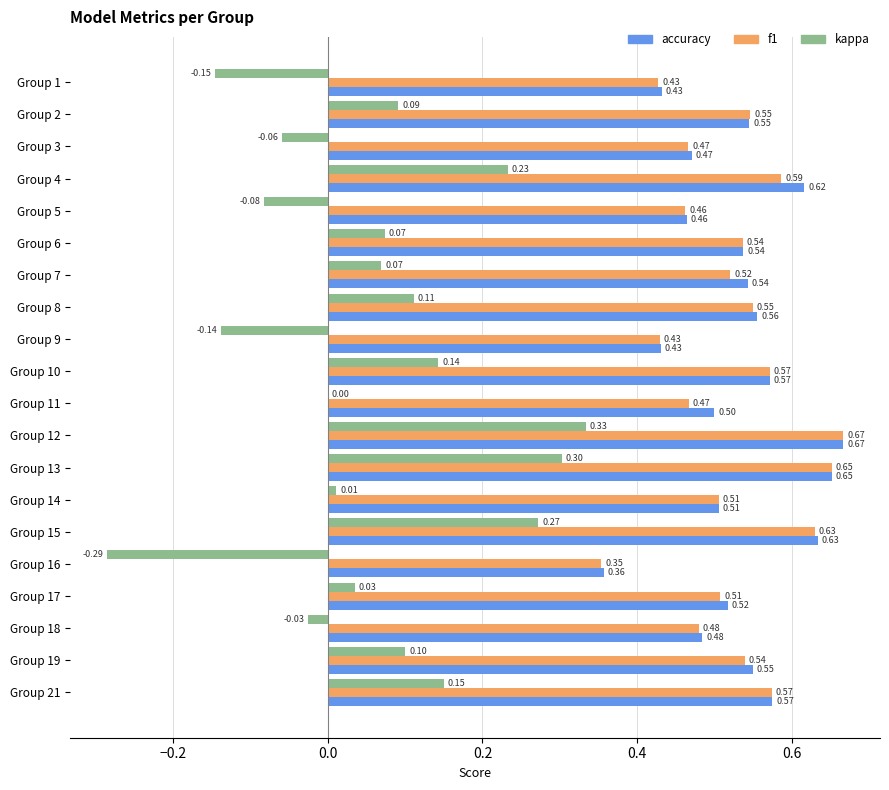

What is the sum of all accuracy values?

10.6